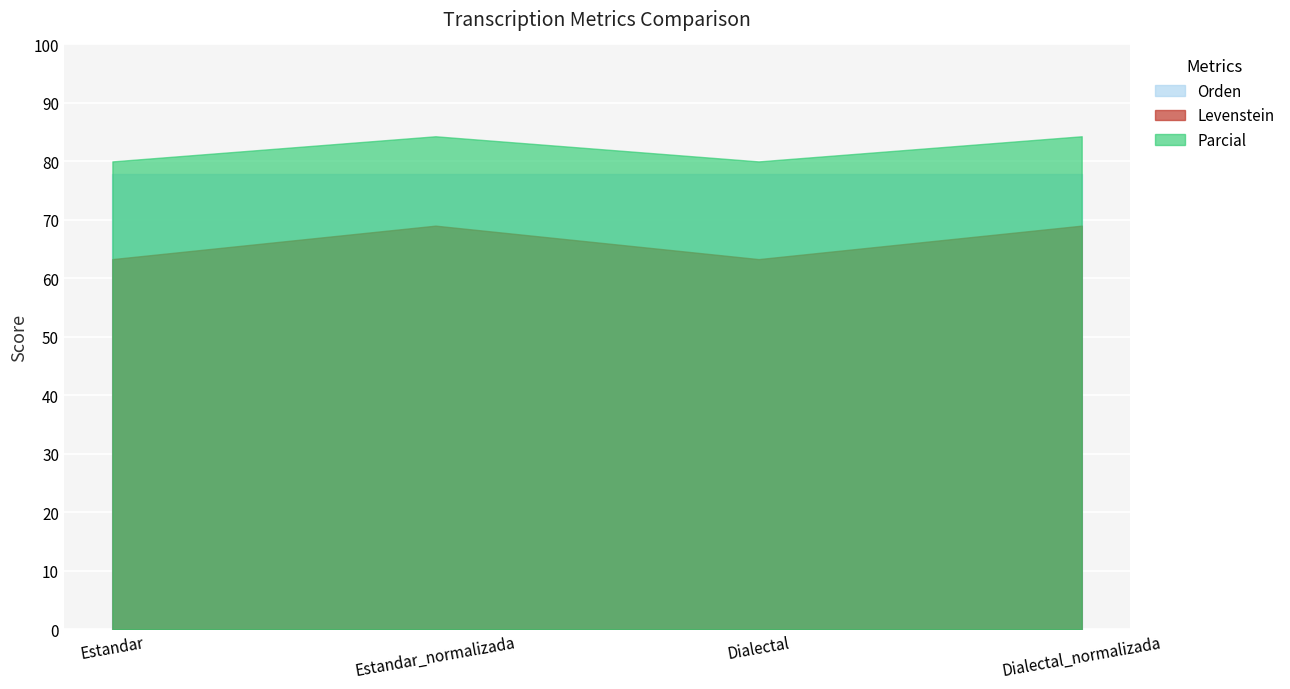

What is the lowest value of the Levenstein series?

63.3